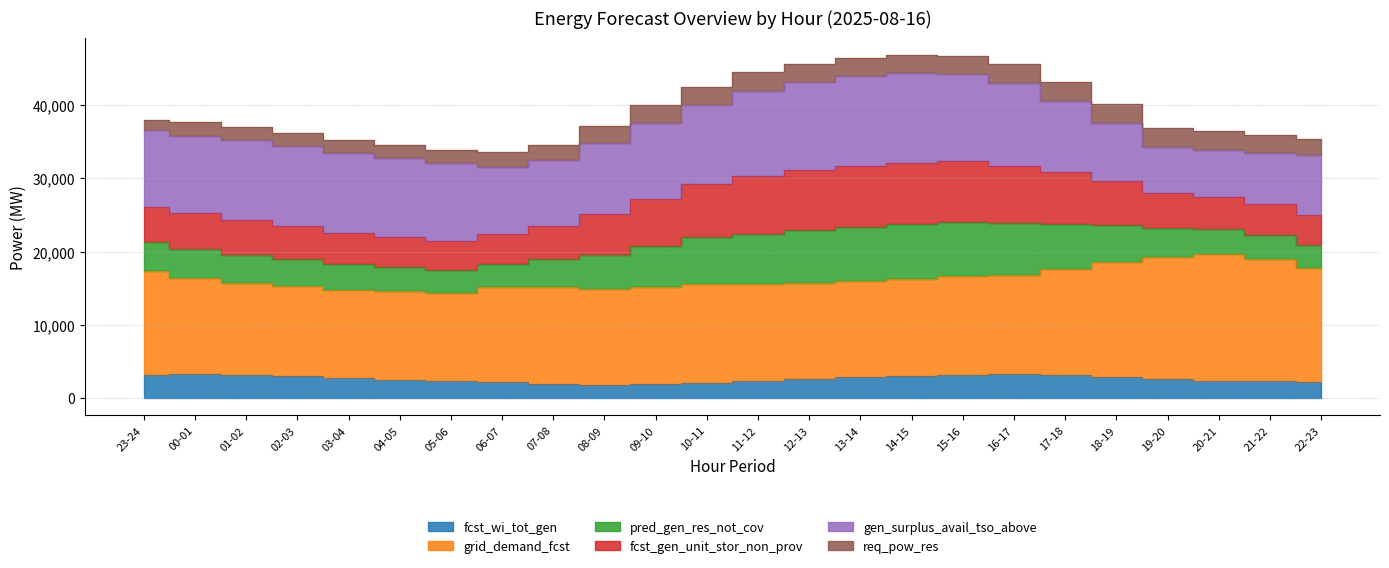

True or false: fcst_gen_unit_stor_non_prov has more than 2 interior local peaks.

False